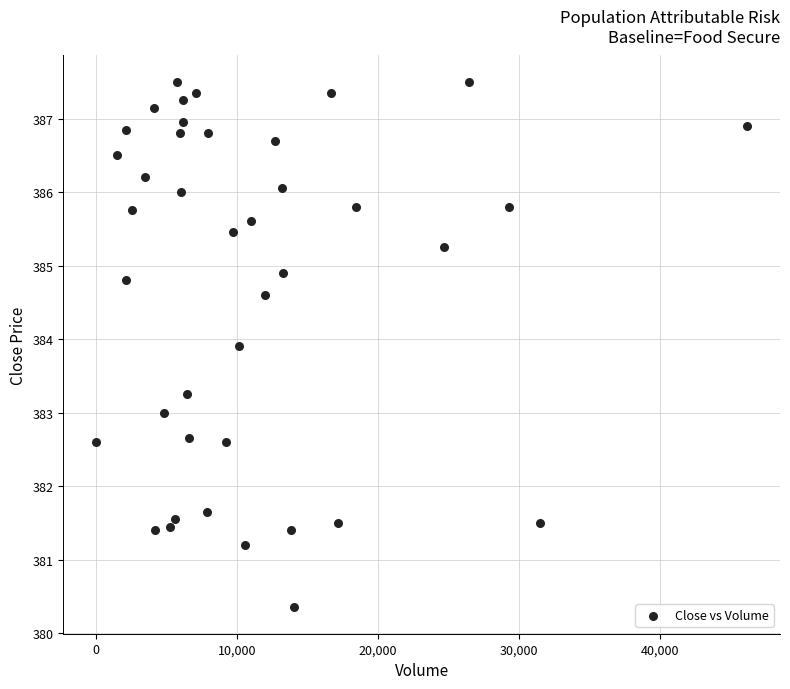

What is the range of Y values (max minus min)?

7.1